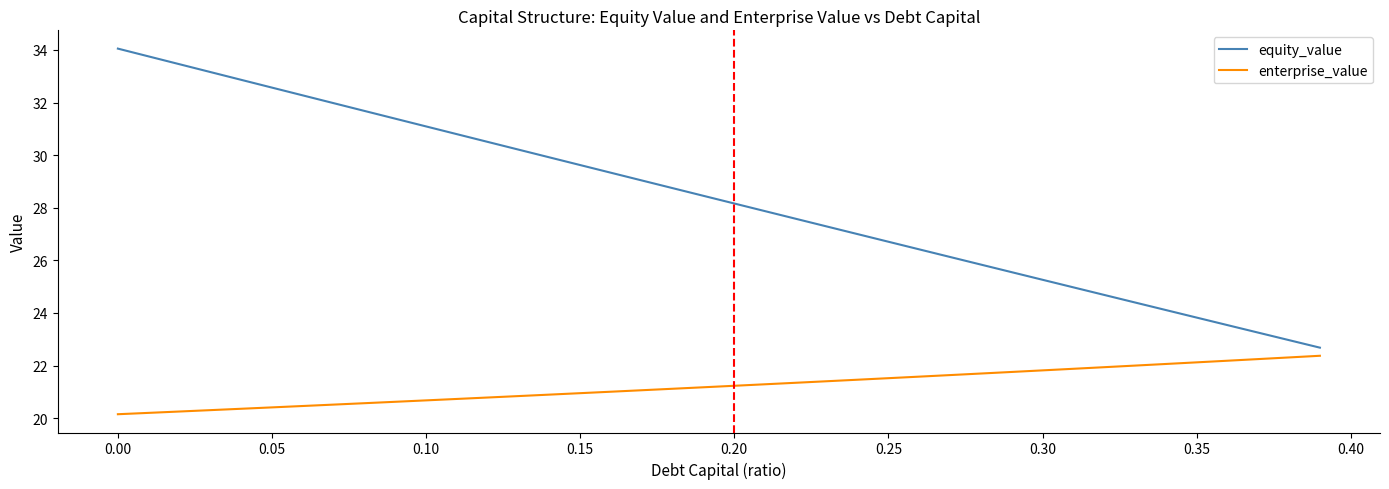

Which series has the widest spread of values?

equity_value